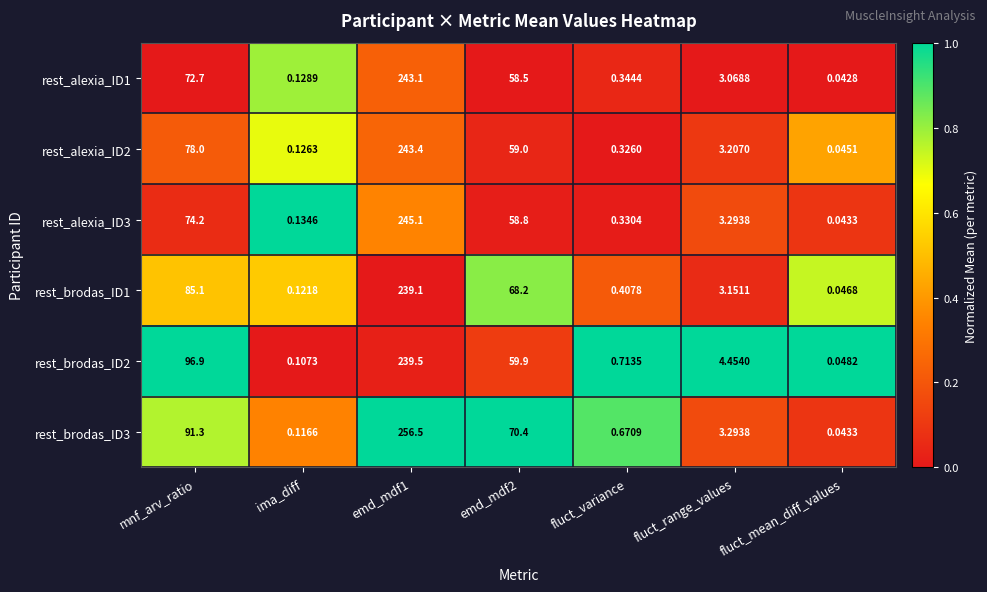

Where does the rest_alexia_ID3 series first go above 3?

mnf_arv_ratio